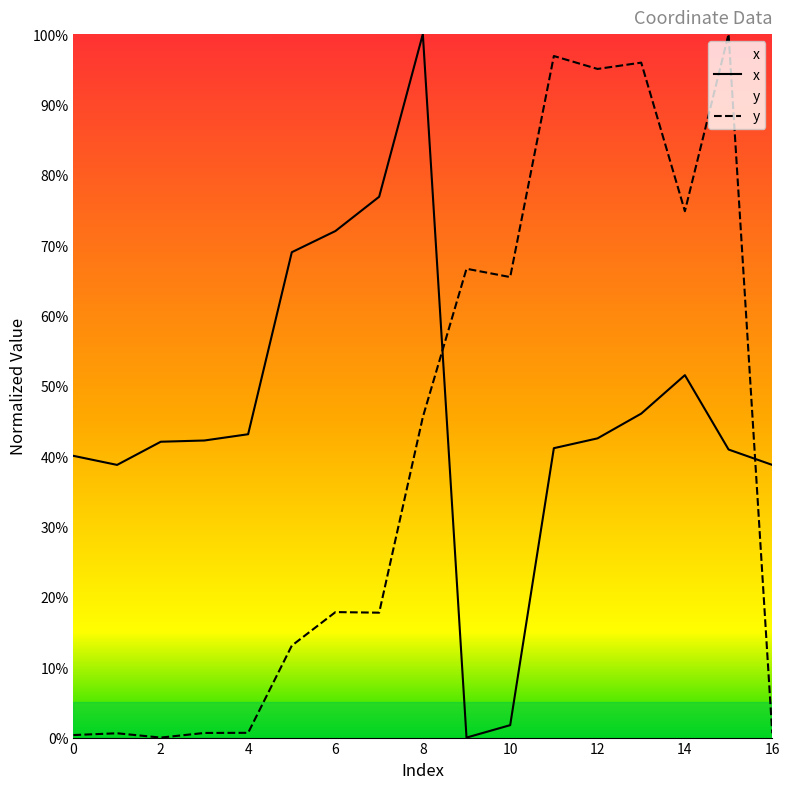

How many times do y and x cross each other?

2